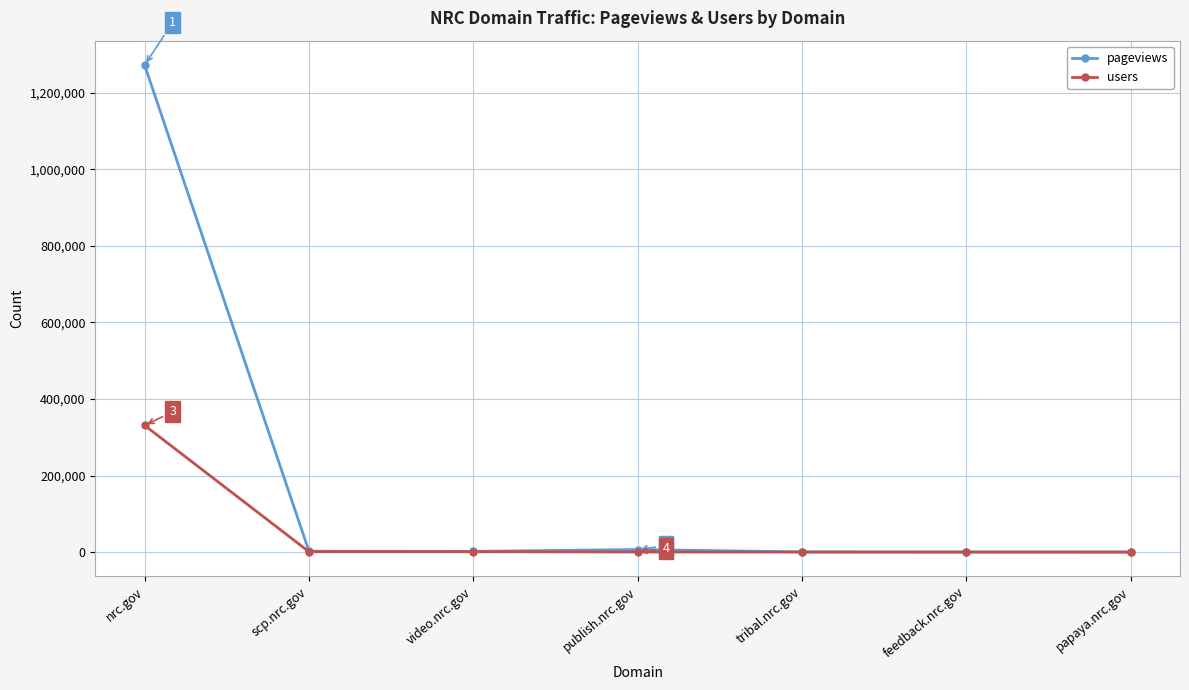

What is the label of the 5th point from the left?

tribal.nrc.gov